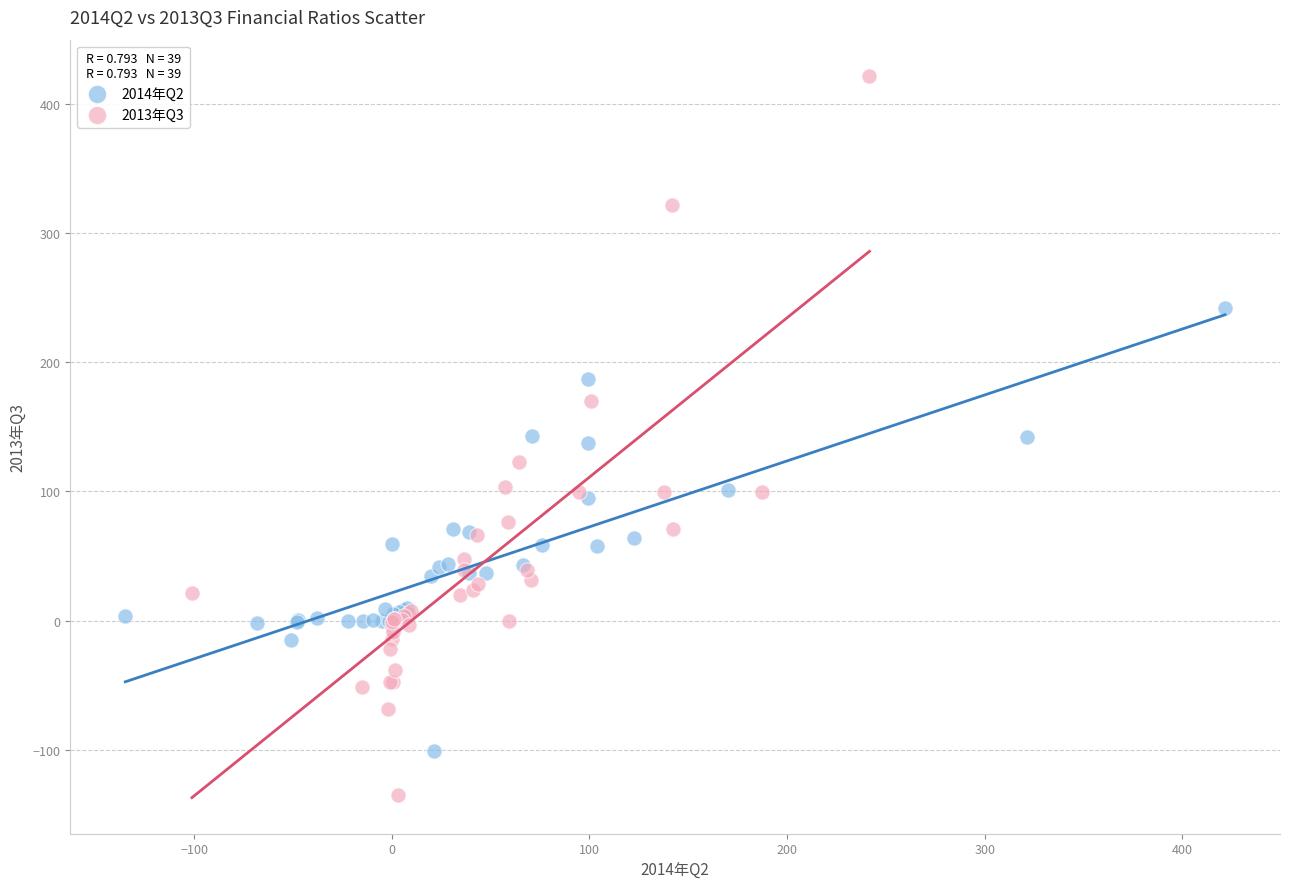

What are all the series names shown in the legend?

2014年Q2, 2013年Q3